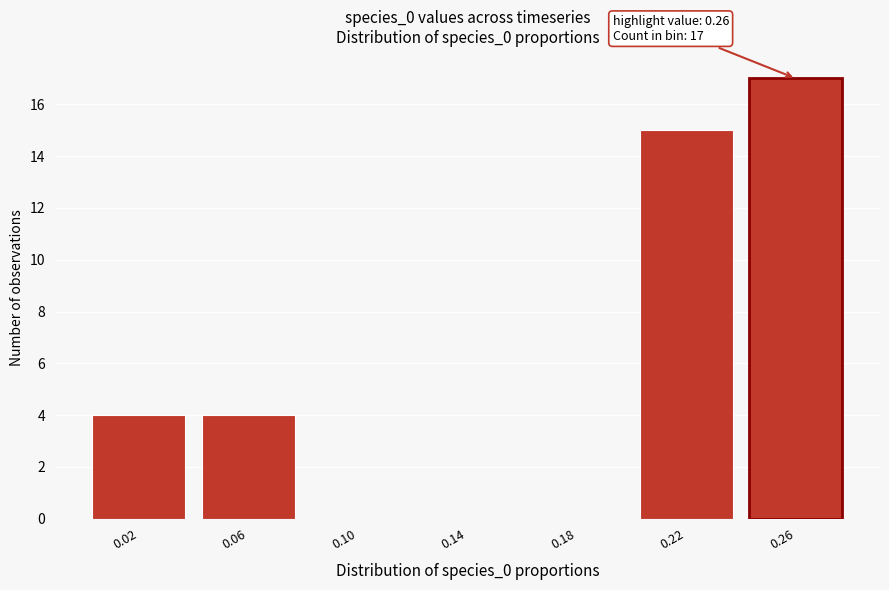

Reading left to right, list all the values displayed in this chart.

0.02=4	0.06=4	0.10=0	0.14=0	0.18=0	0.22=15	0.26=17